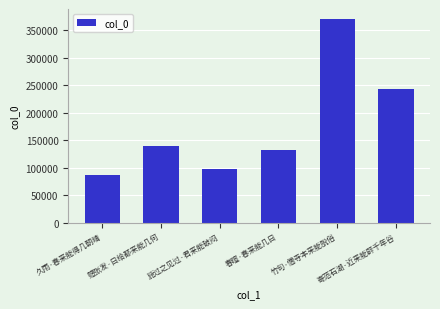

True or false: the data shows 370510 at 竹句·僧寺本来能脱俗.

True